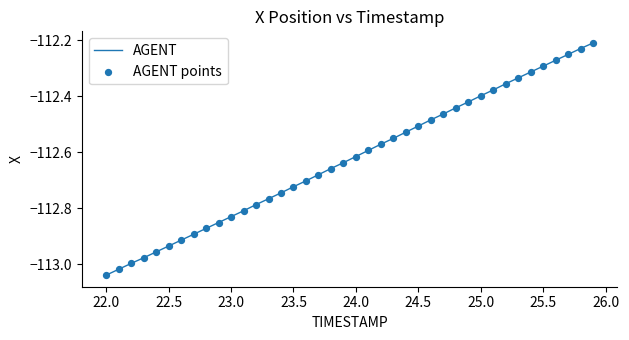

What is the difference between the maximum and minimum values?

0.8